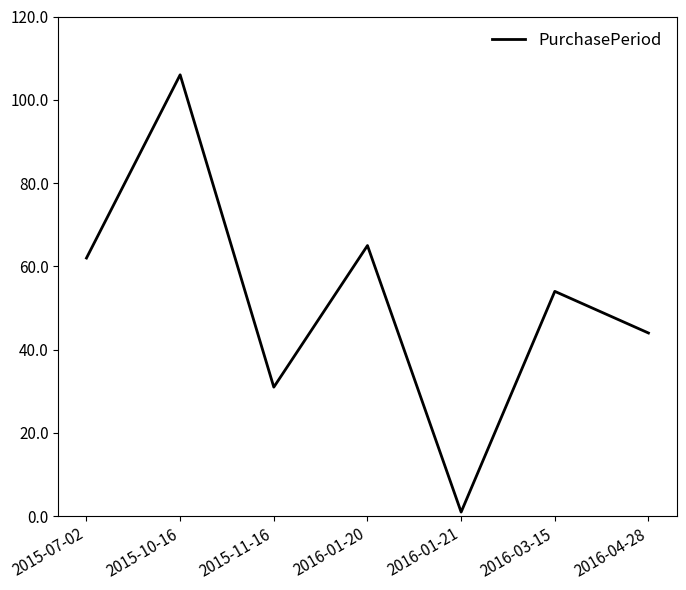

List the labels in order of value, largest first.

2015-10-16, 2016-01-20, 2015-07-02, 2016-03-15, 2016-04-28, 2015-11-16, 2016-01-21